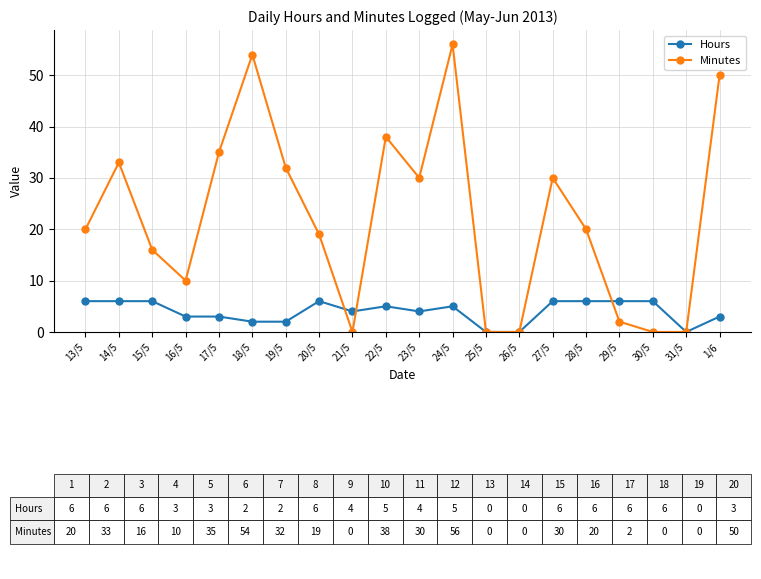

Where is the first local maximum for Minutes?

14/5